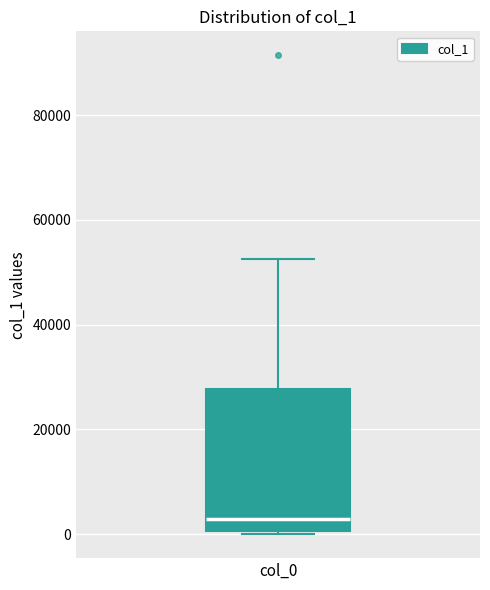

Where does the median line of the box for col_0 sit on the y-axis? The values are not printed on the chart, so give them approximately, as read against the axis.

2000